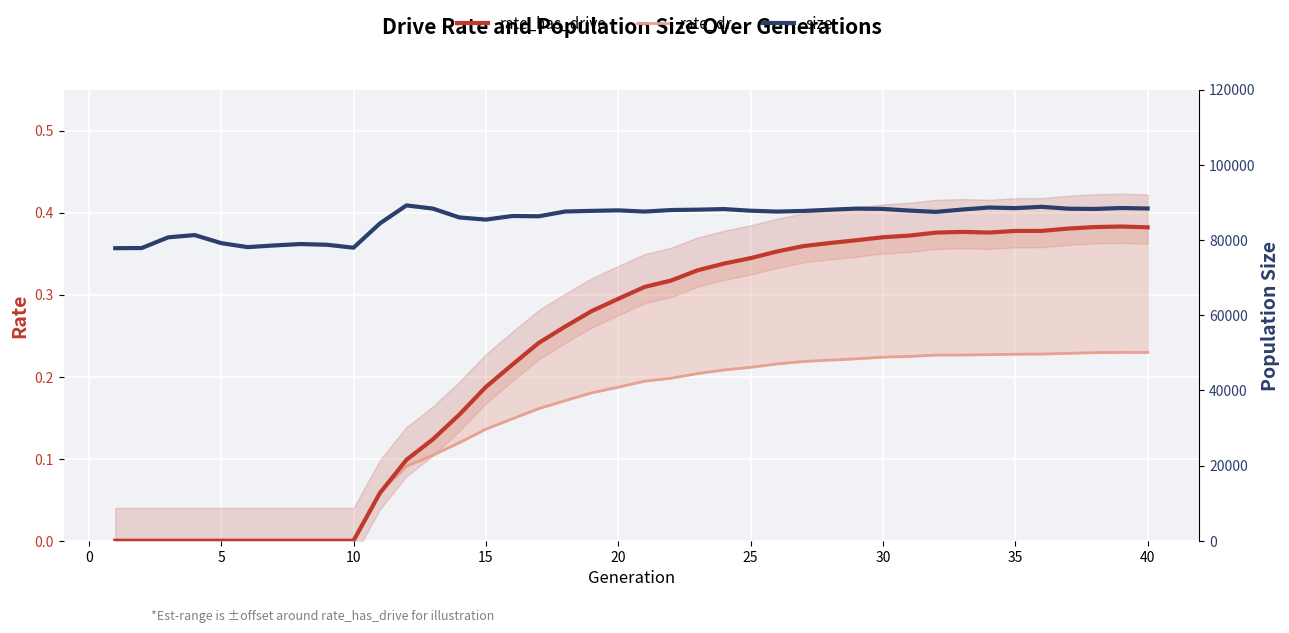

Is this an area chart (filled region under the line)?

No